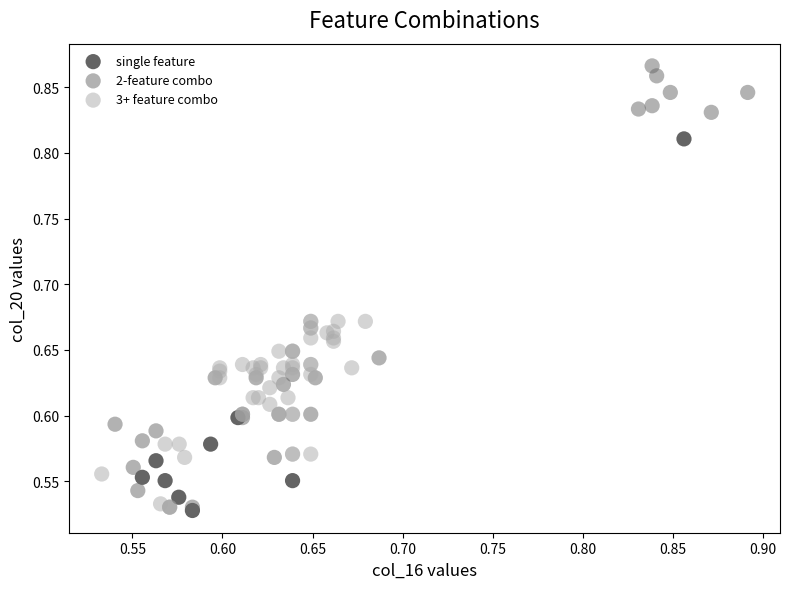

Which series reaches the maximum Y coordinate?

2-feature combo